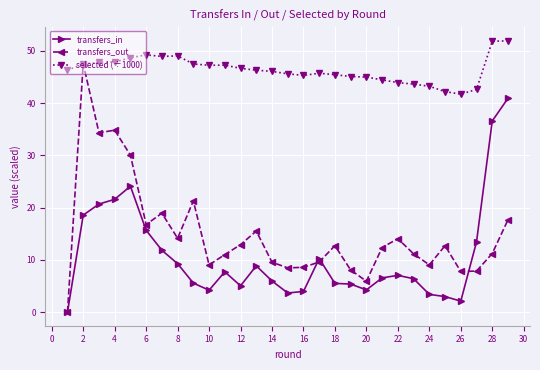

Which series has the largest range (max minus min)?

transfers_out